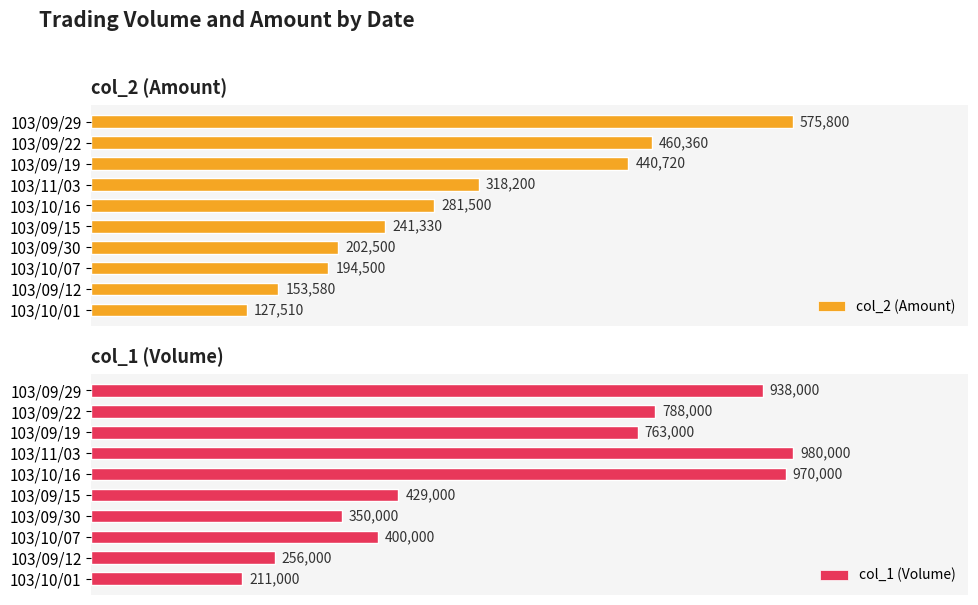

Rank the series by their average value, from lowest to highest.

col_2 (Amount), col_1 (Volume)